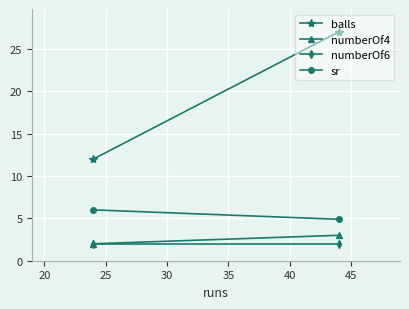

Rank the series by their maximum value, from lowest to highest.

numberOf6, numberOf4, sr, balls